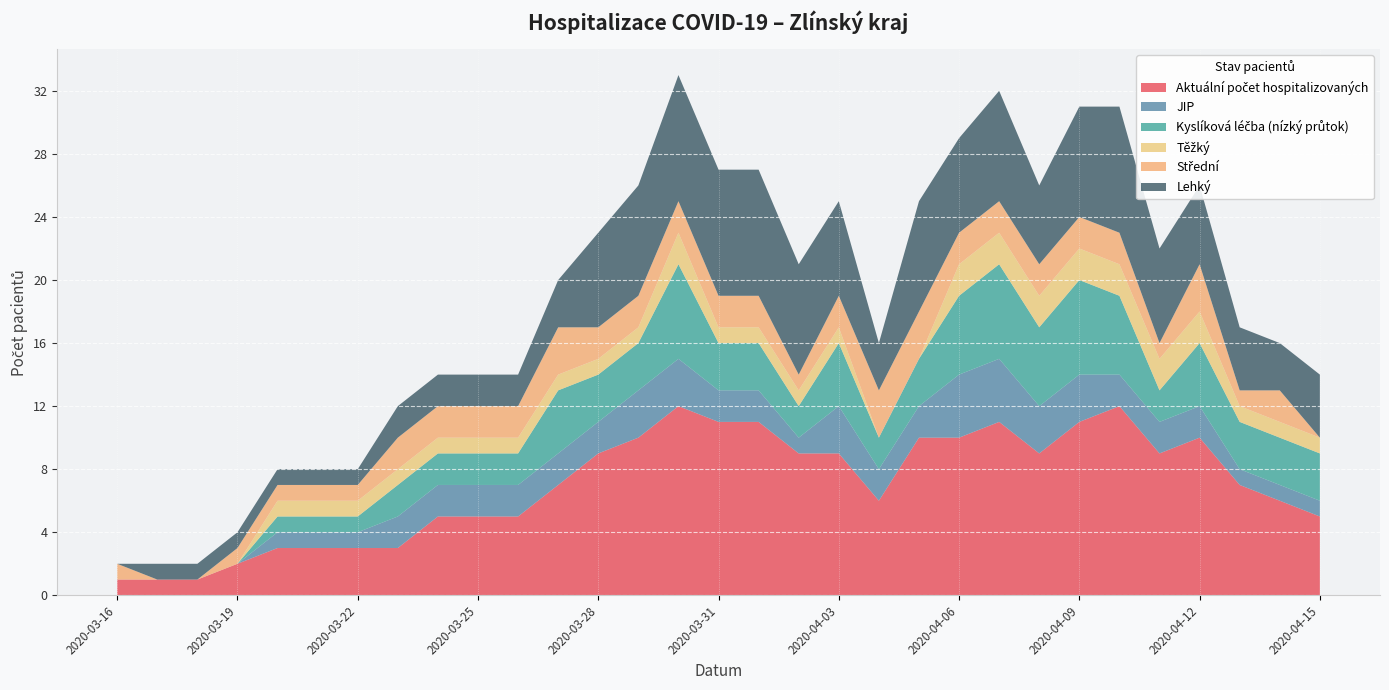

Reading left to right, extract all data points from this chart.

Aktuální počet hospitalizovaných: 1	1	1	2	3	3	3	3	5	5	5	7	9	10	12	11	11	9	9	6	10	10	11	9	11	12	9	10	7	6	5
JIP: 0	0	0	0	1	1	1	2	2	2	2	2	2	3	3	2	2	1	3	2	2	4	4	3	3	2	2	2	1	1	1
Kyslíková léčba (nízký průtok): 0	0	0	0	1	1	1	2	2	2	2	4	3	3	6	3	3	2	4	2	3	5	6	5	6	5	2	4	3	3	3
Těžký: 0	0	0	0	1	1	1	1	1	1	1	1	1	1	2	1	1	1	1	0	0	2	2	2	2	2	2	2	1	1	1
Střední: 1	0	0	1	1	1	1	2	2	2	2	3	2	2	2	2	2	1	2	3	3	2	2	2	2	2	1	3	1	2	0
Lehký: 0	1	1	1	1	1	1	2	2	2	2	3	6	7	8	8	8	7	6	3	7	6	7	5	7	8	6	5	4	3	4